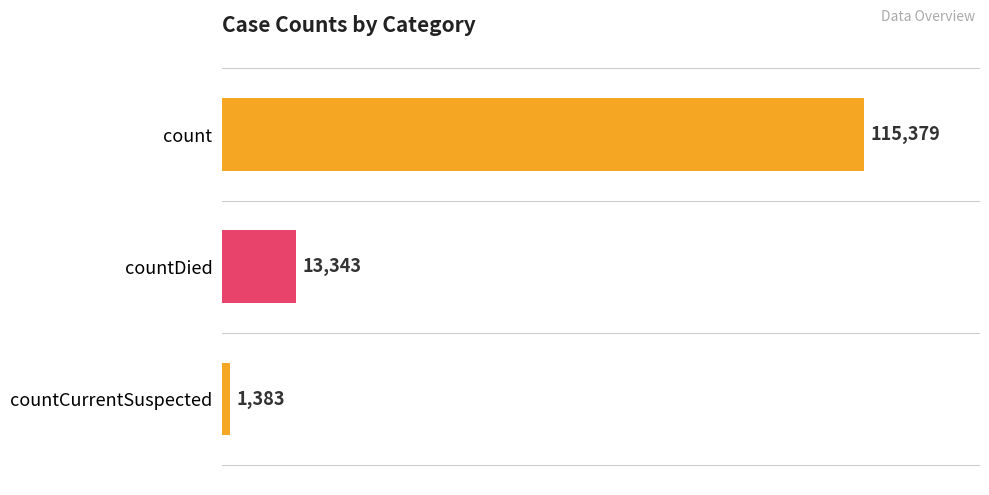

Where is the data nearest to the value 58381?

countDied